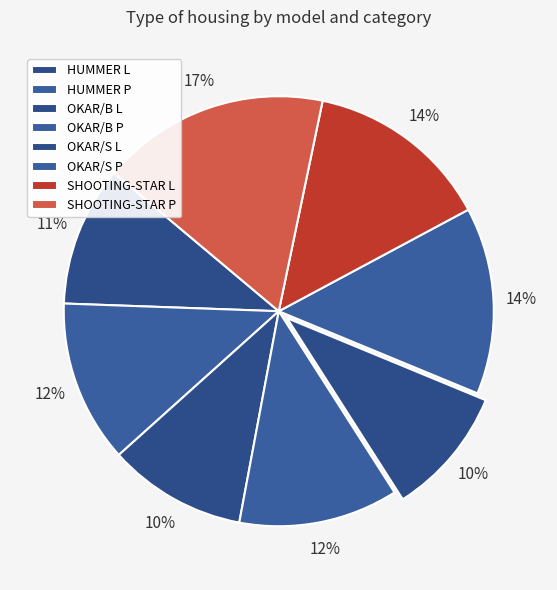

Do OKAR/B P and SHOOTING-STAR L together represent more than half of the pie?

No